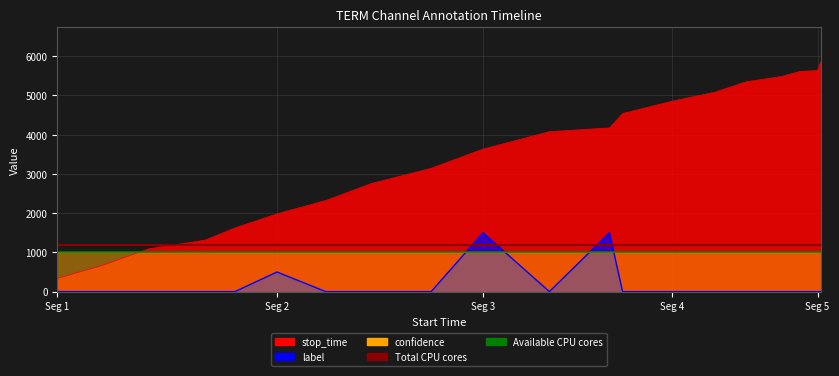

Reading right to left, extract all data points from this chart.

start_time: 5854	5635	5612	5483	5345	5082	4854	4539	4173	4076	3633	3143	2760	2323	1982	1622	1311	1090	674	337
label: 0	0	0	0	0	0	0	0	1500	0	1500	0	0	0	500	0	0	0	0	0